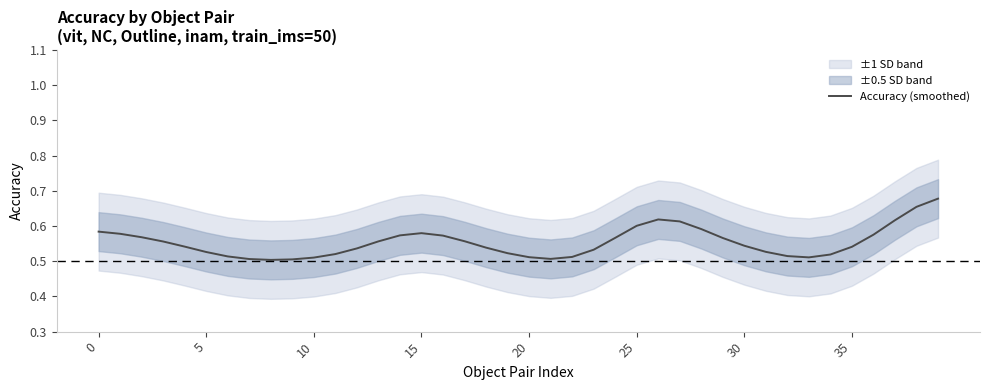

How many interior local valleys (lower than both neighbors) does the data have?

3